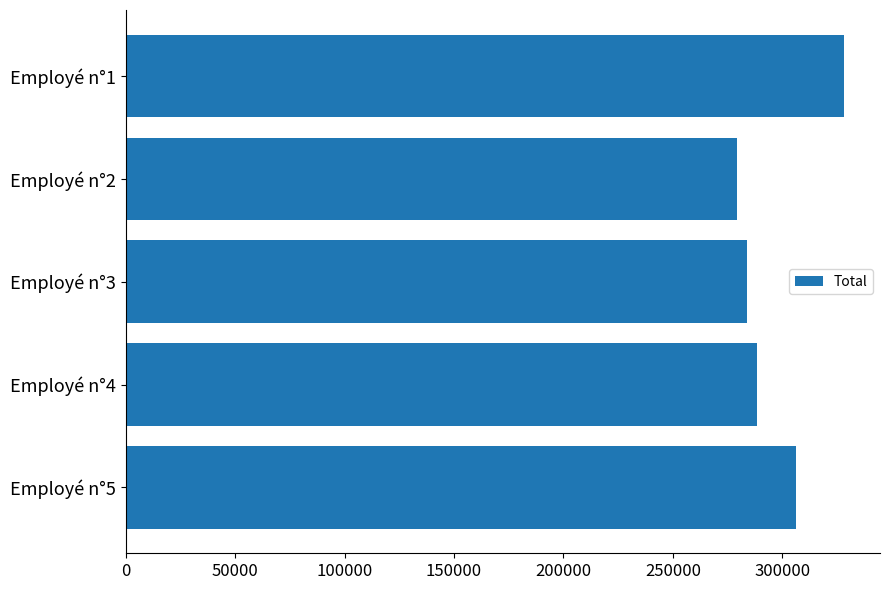

Rank the categories by value from highest to lowest.

Employé n°1, Employé n°5, Employé n°4, Employé n°3, Employé n°2